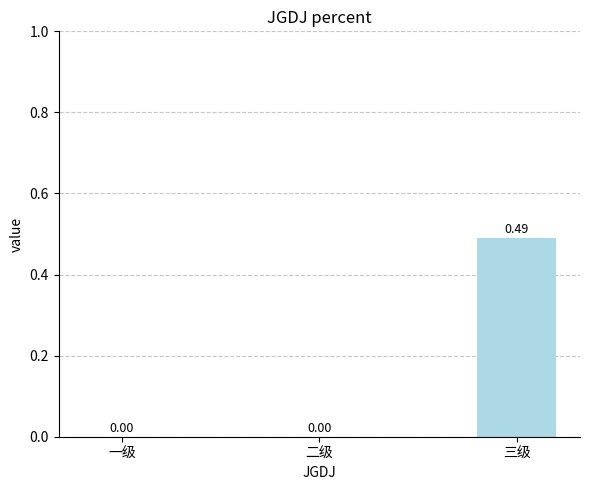

Which has a higher value, 一级 or 三级?

三级